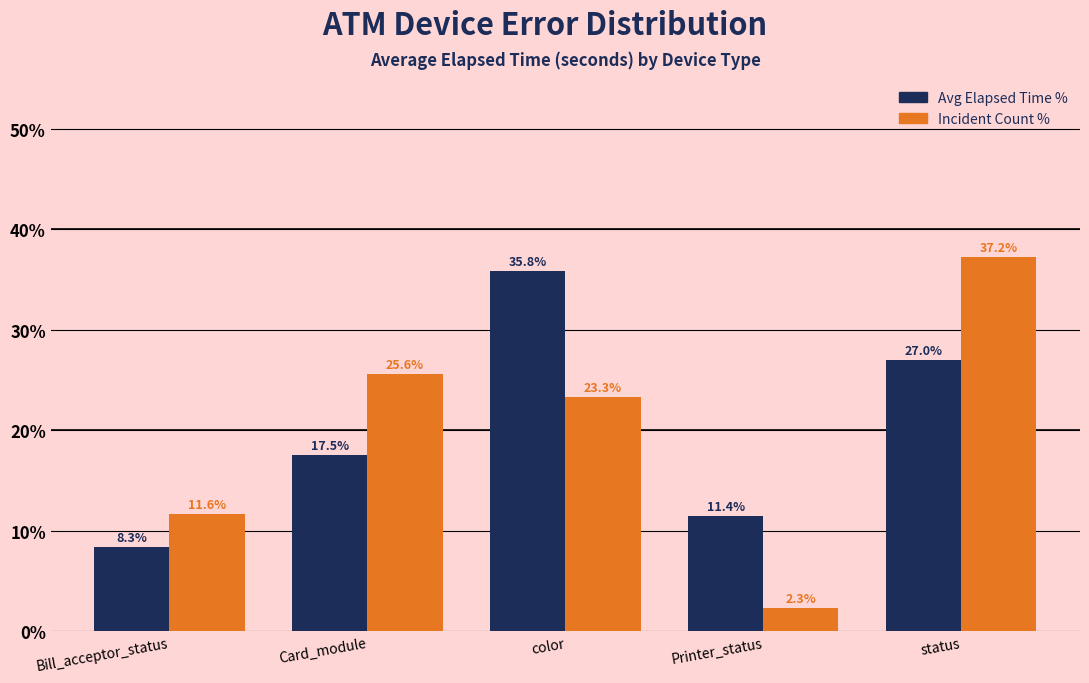

The Incident Count % series shows 37.2 at status. True or false?

True